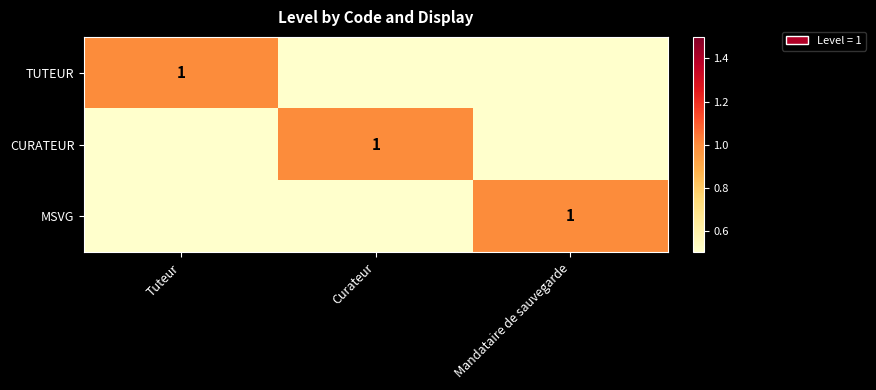

What is the sum of all TUTEUR values?

1